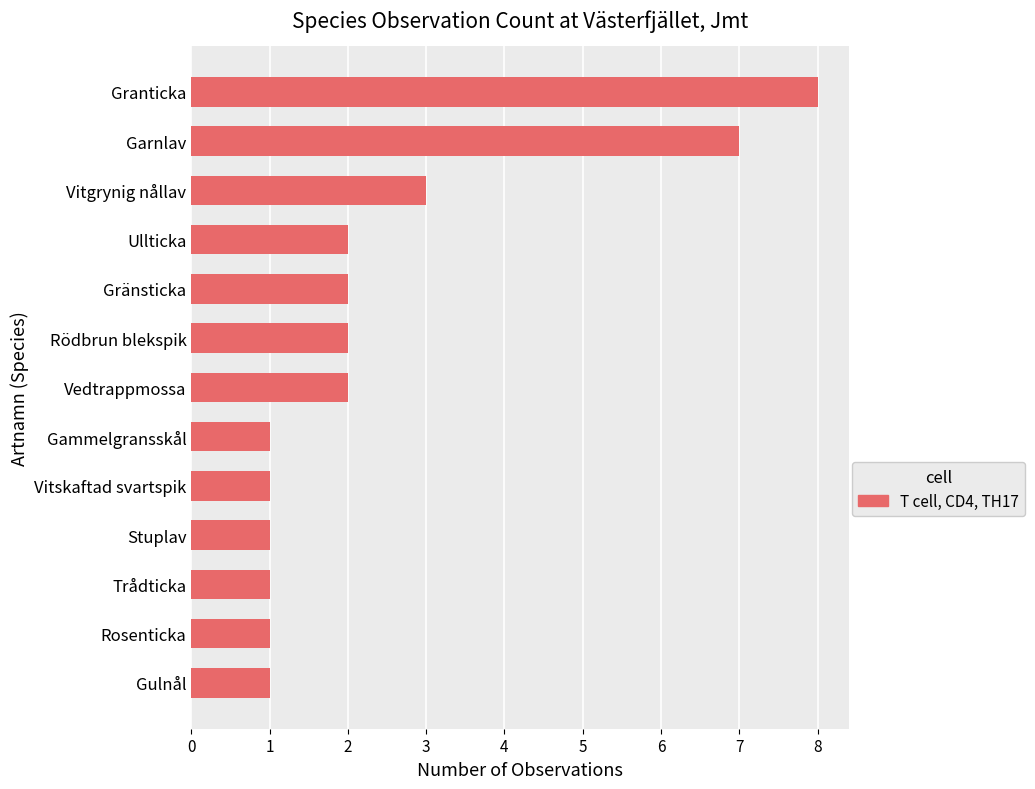

How many values are below 2?

6